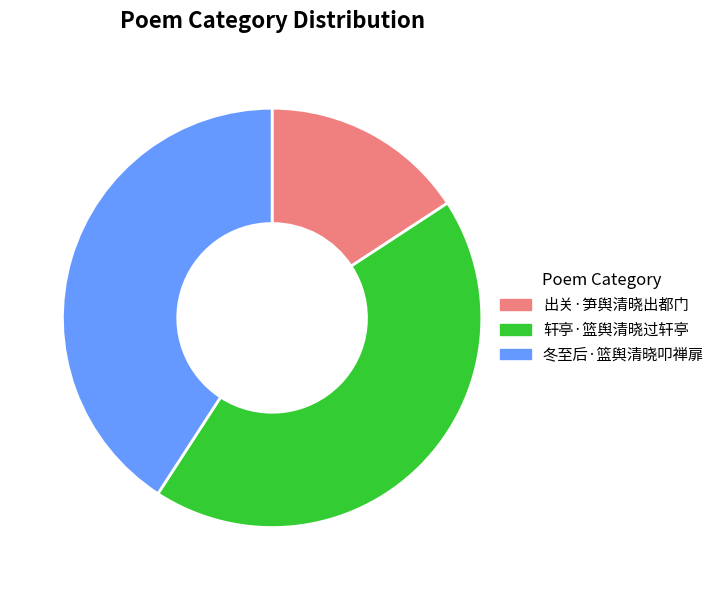

Is it true that 轩亭·篮舆清晓过轩亭 is 43% of the pie?

True